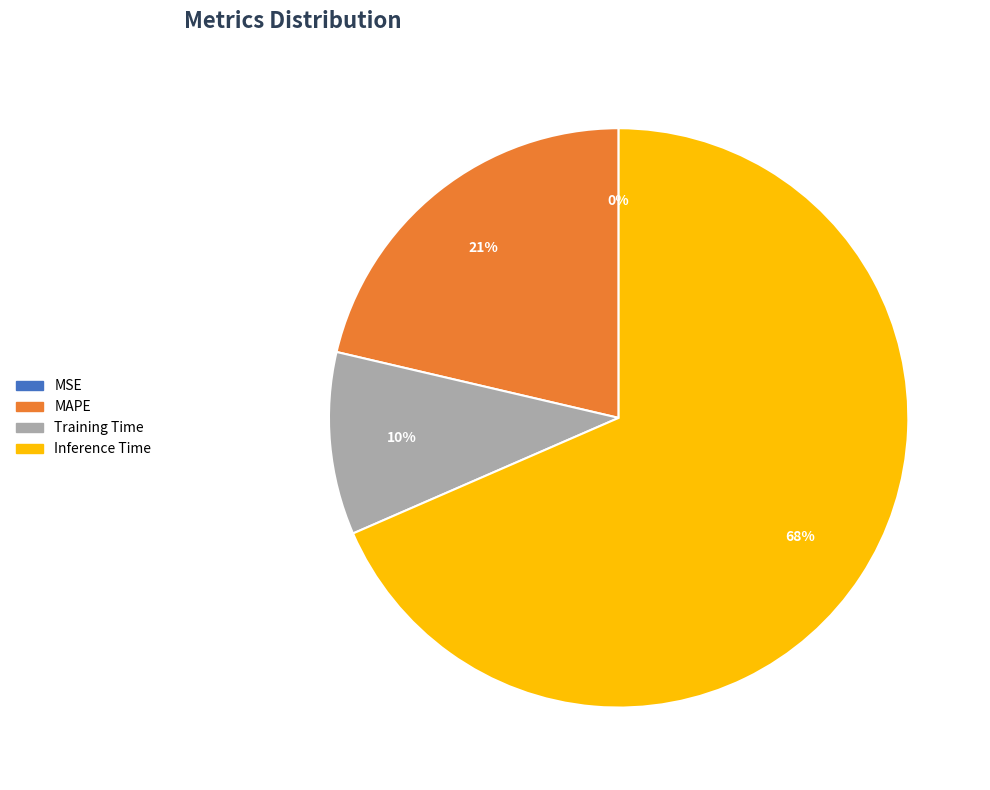

True or false: Training Time accounts for 10% of the total.

True